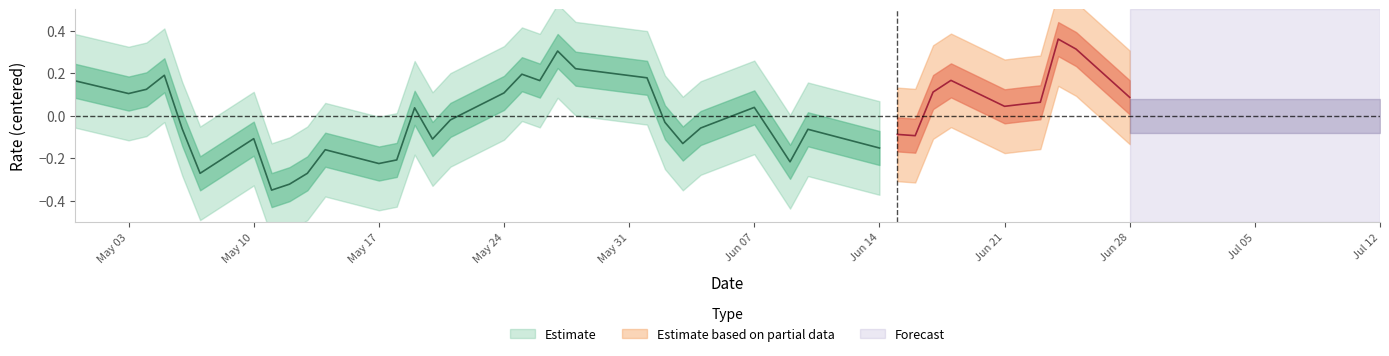

What is the change in value from 25 to 33?

+0.1